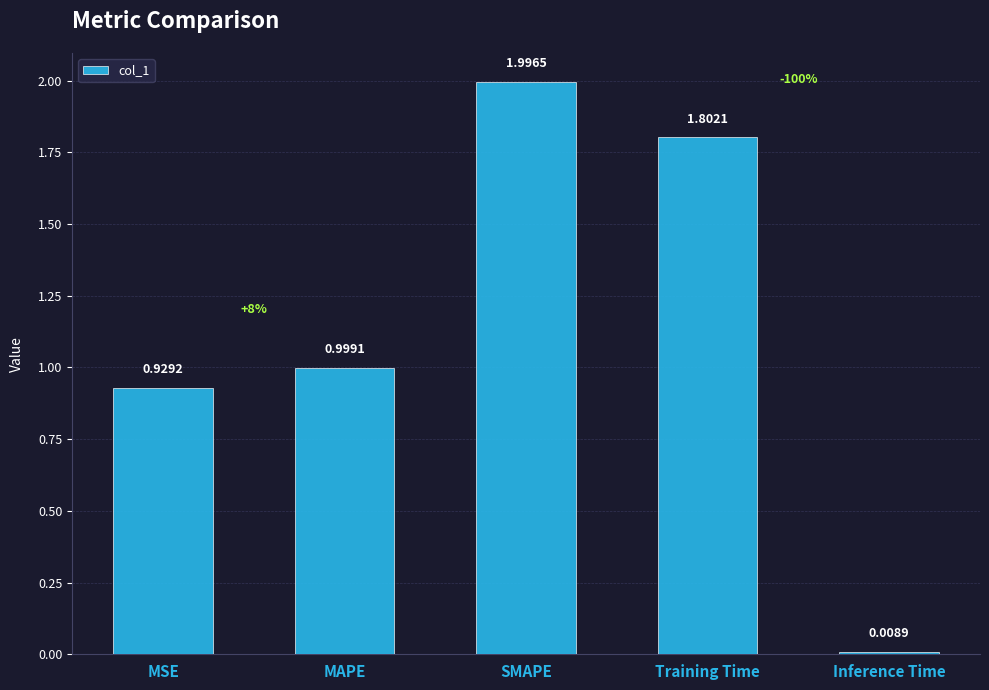

What is the average value?

1.1